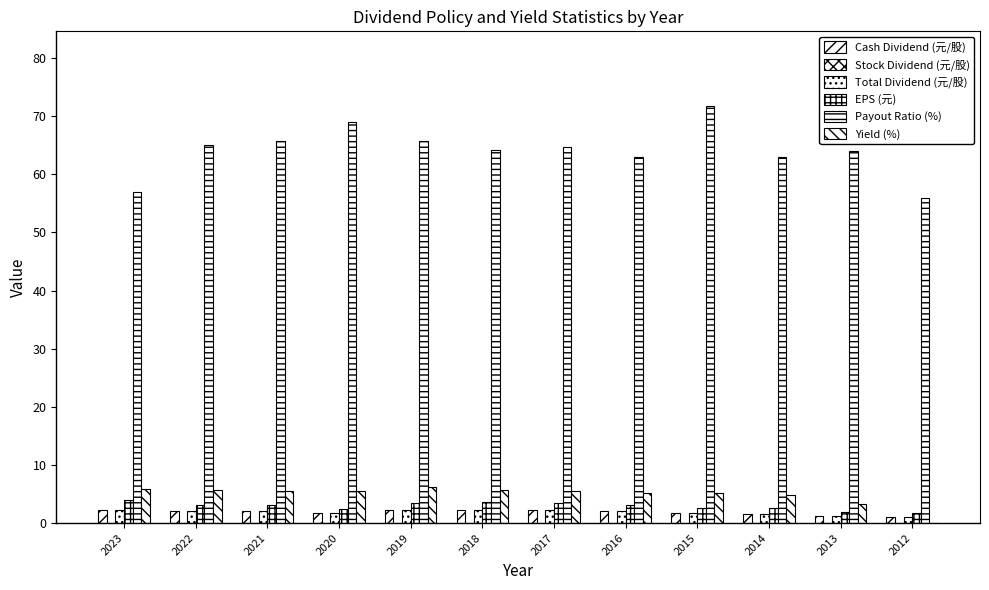

How many distinct data groups are displayed?

5